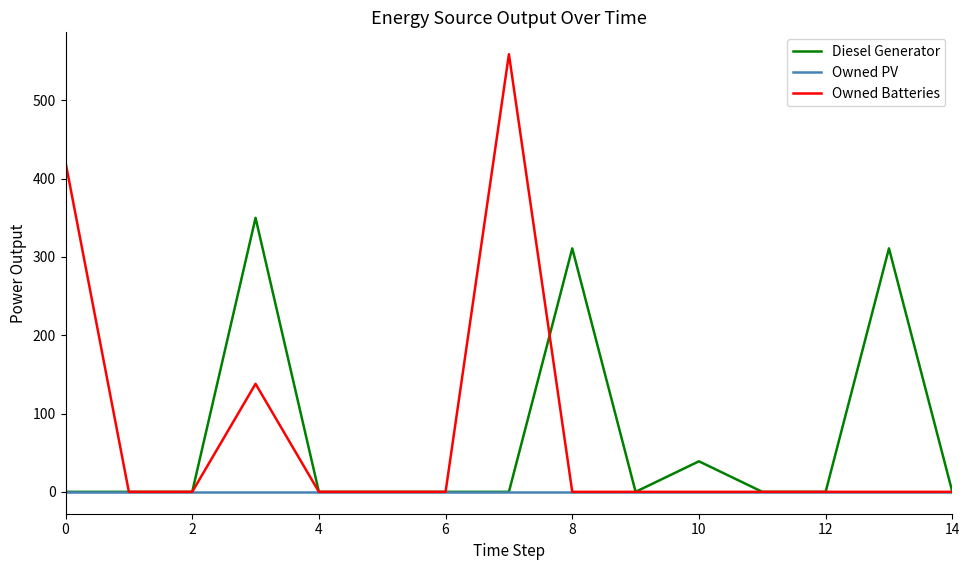

Rank the series by their maximum value, from highest to lowest.

Owned Batteries, Diesel Generator, Owned PV